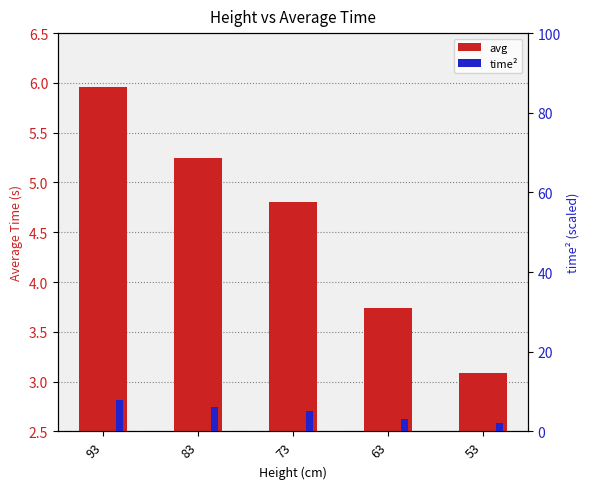

Between 83 and 63, which series saw the biggest shift?

time²